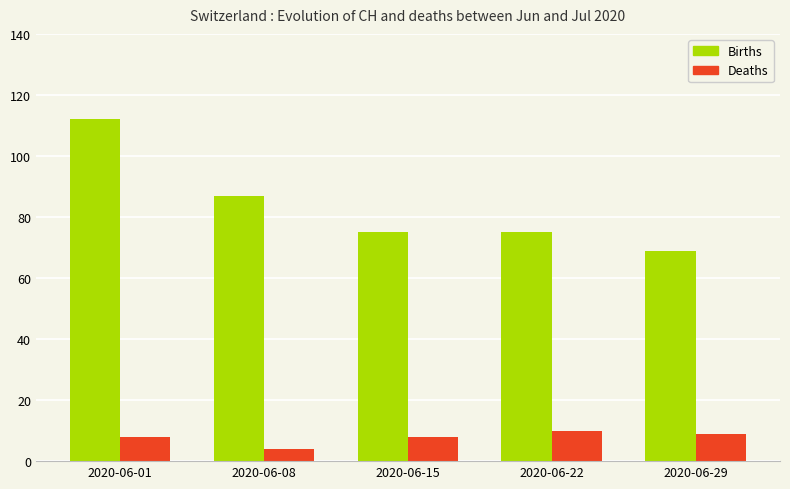

Reading left to right, what are all the values shown in this chart?

Births: 112	87	75	75	69
Deaths: 8	4	8	10	9